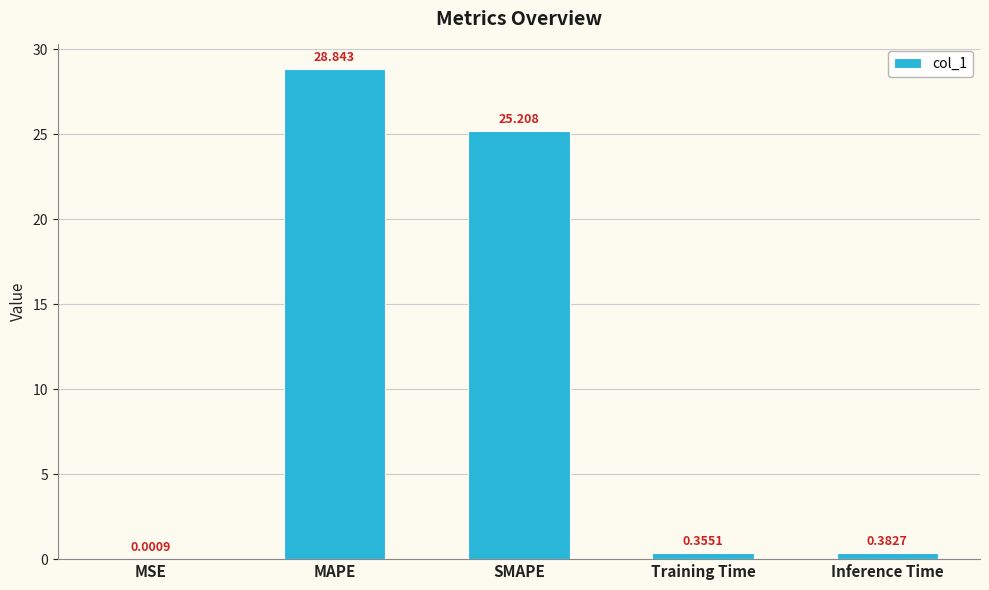

Which has a higher value, MAPE or Inference Time?

MAPE